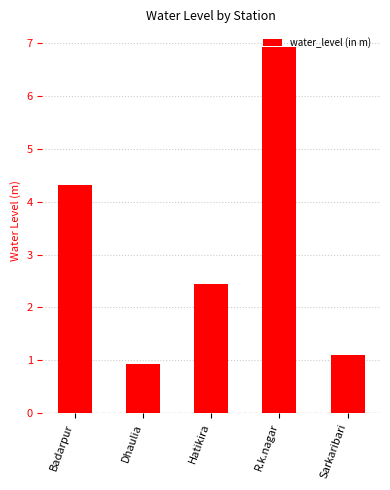

What is the change in value from Badarpur to Dhaulia?

-3.4